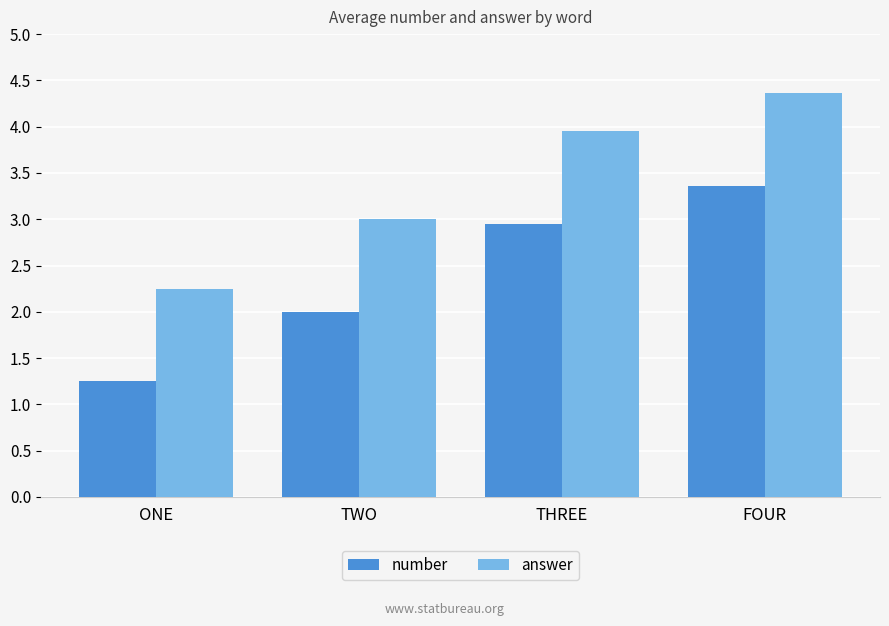

At which category is the sum across all series the highest?

FOUR